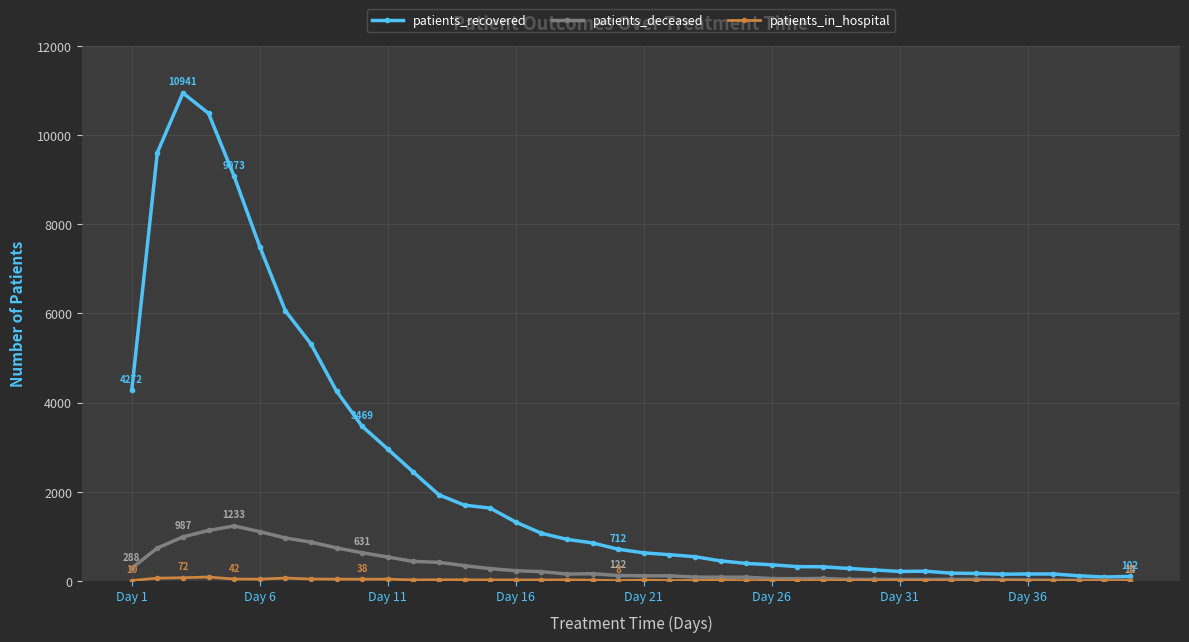

Which series has the largest range (max minus min)?

patients_recovered